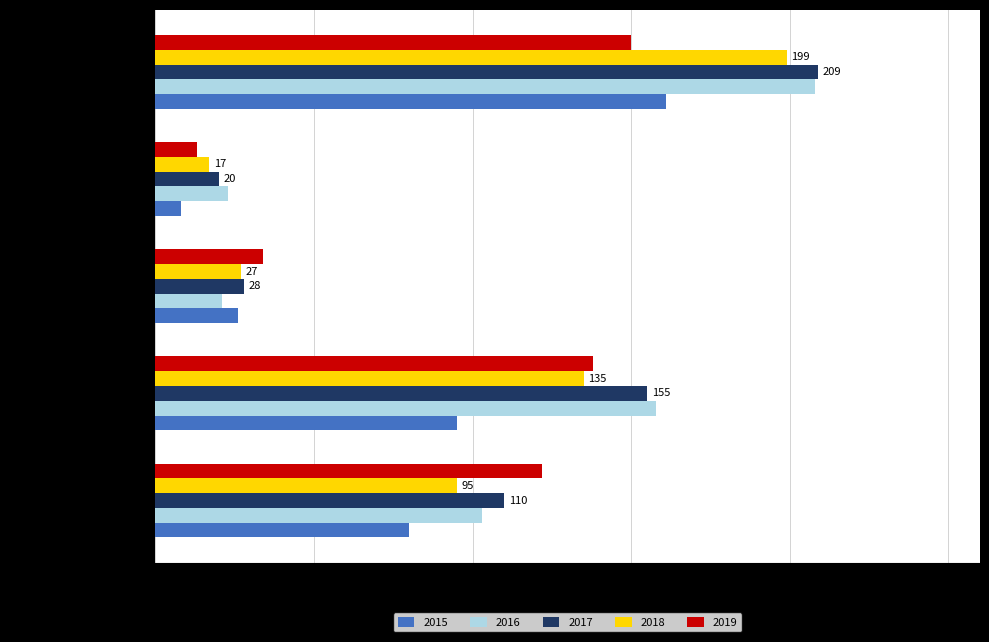

What are all the series names shown in the legend?

2015, 2016, 2017, 2018, 2019